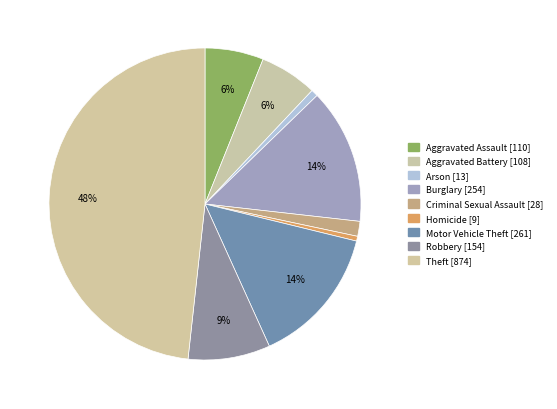

Does Aggravated Assault represent more than half of the total?

No